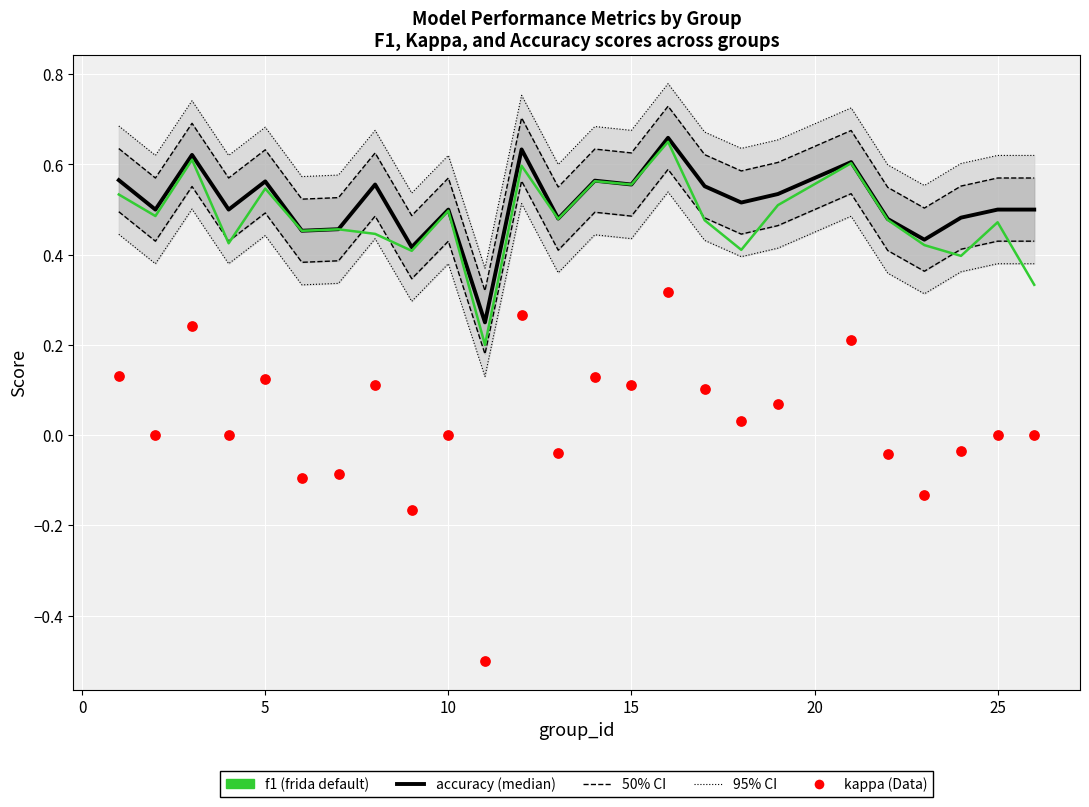

What is the total value across all series at 10?

2.1